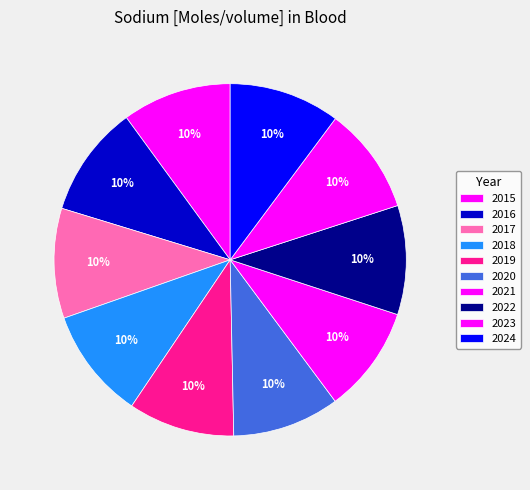

Count the number of slices in the pie.

10